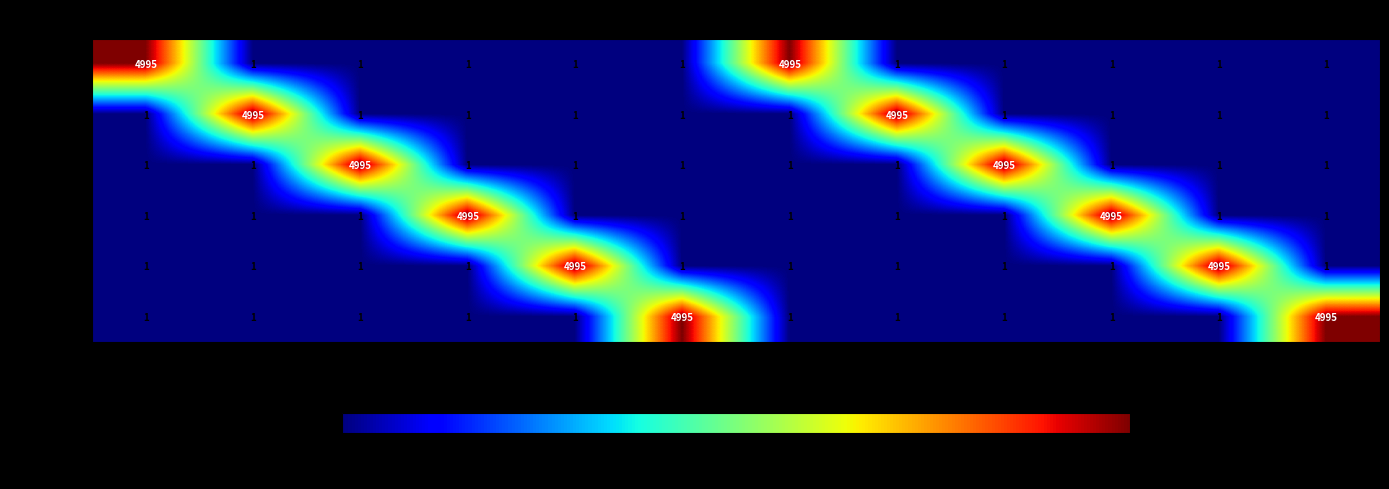

What is the sum of all Grade 3 values?

10000